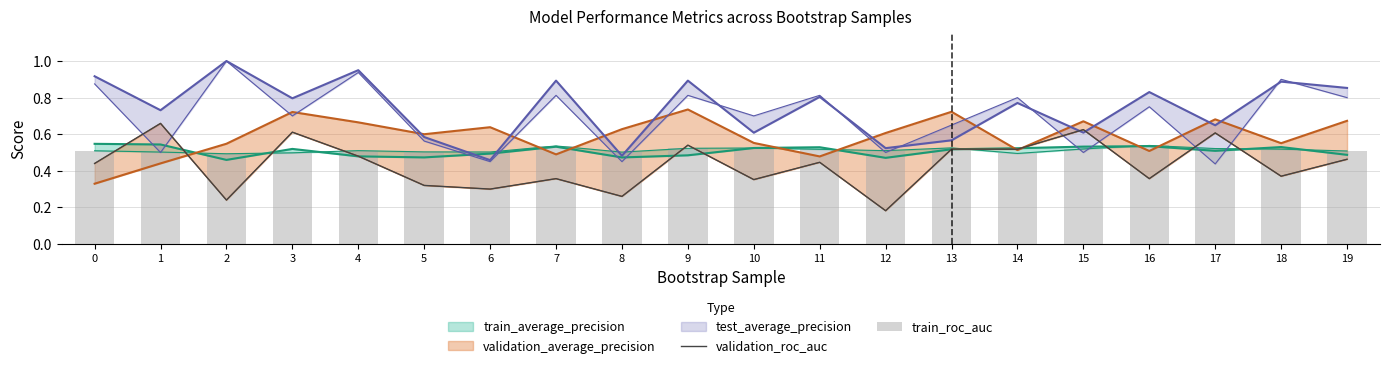

At how many categories does at least one series exceed 0?

20